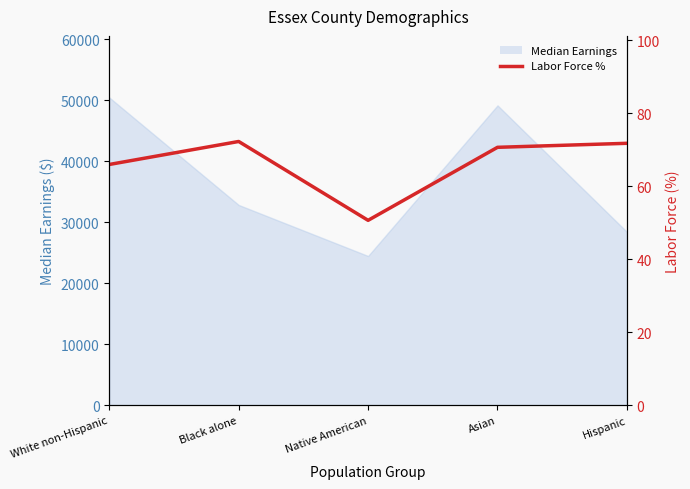

Does the chart display data point markers on the line(s)?

No